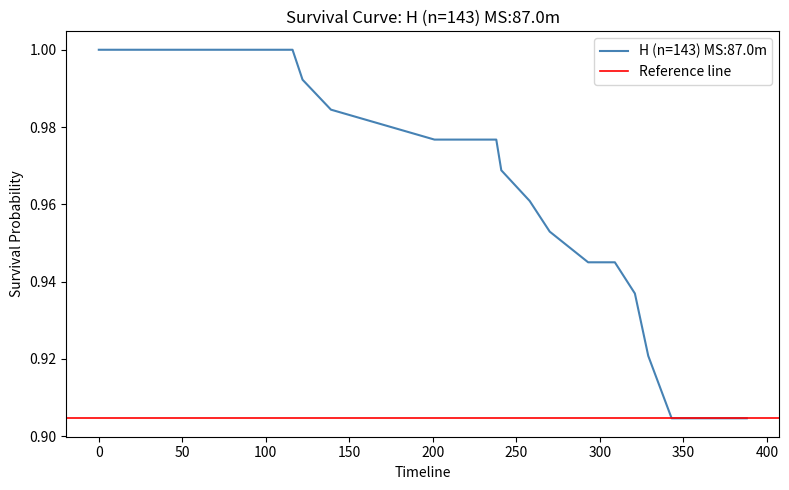

At which label is the value closest to 0?

343